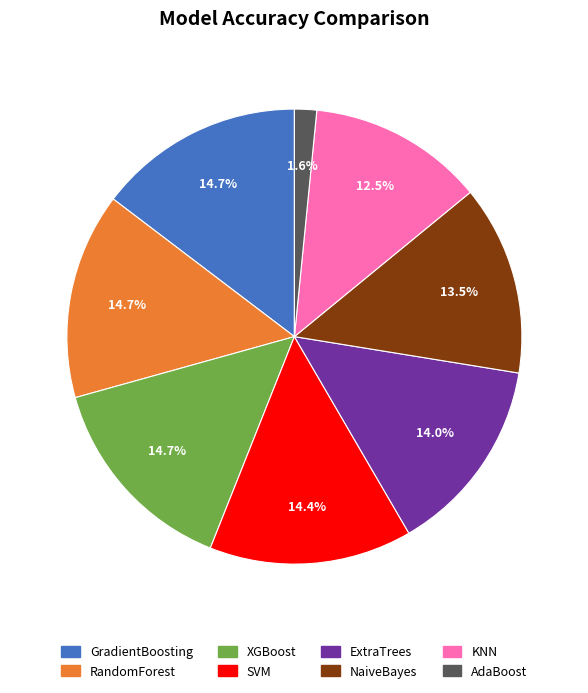

How much of the chart is everything except SVM?

85.6%